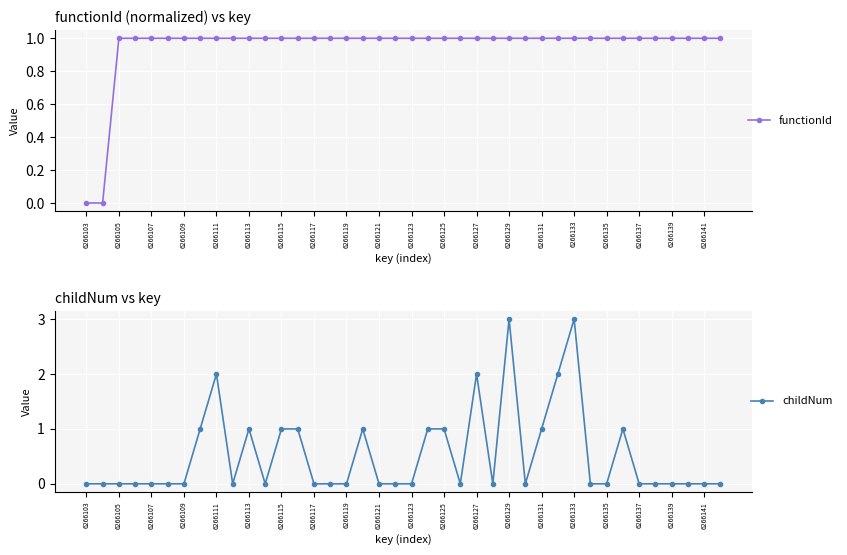

Is it true that childNum equals 1 at 6266109?

False